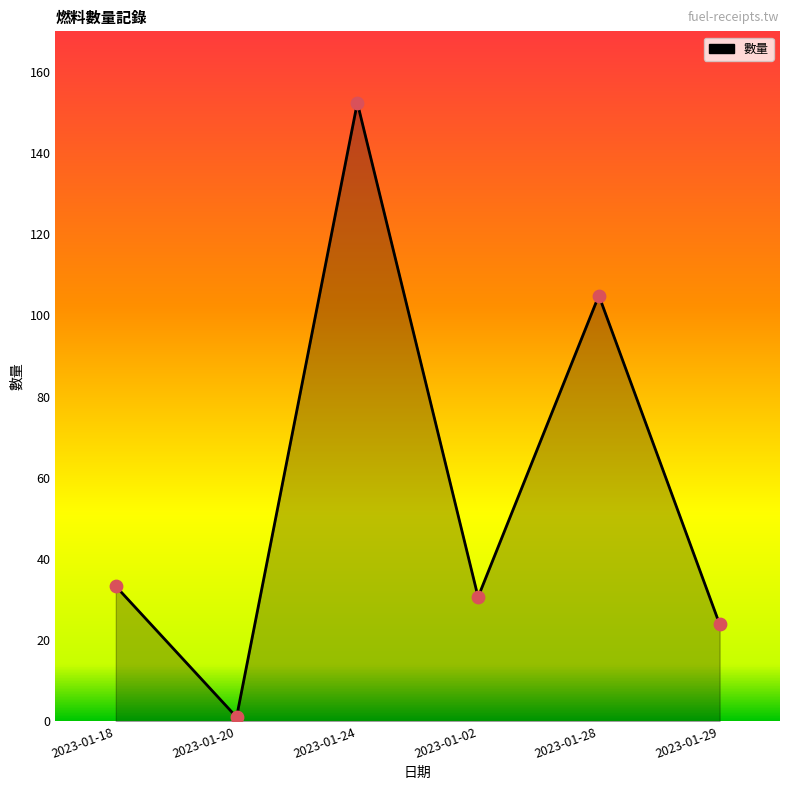

What is the change in value from 2023-01-02 to 2023-01-29?

-6.7